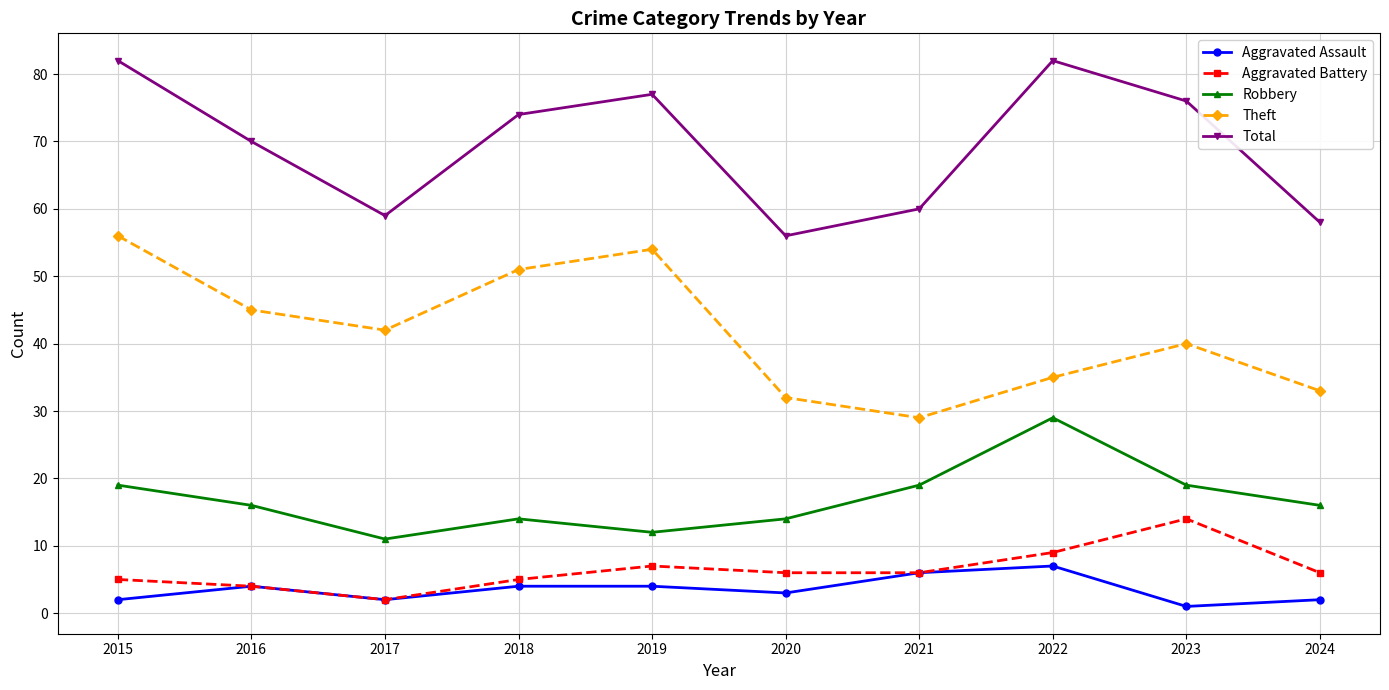

At 2015, list the series in order from smallest to largest.

Aggravated Assault, Aggravated Battery, Robbery, Theft, Total